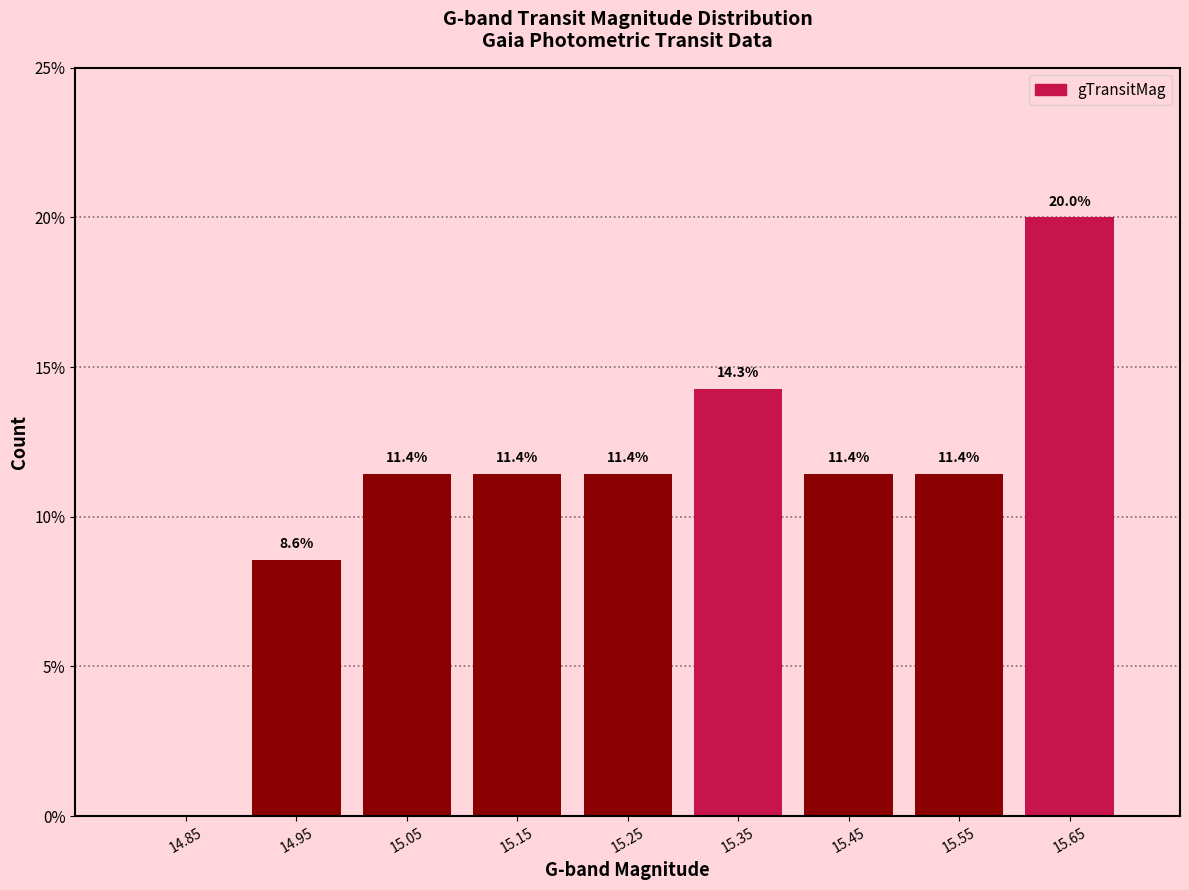

Which range on the x-axis has the tallest bar?

15.6 to 15.7